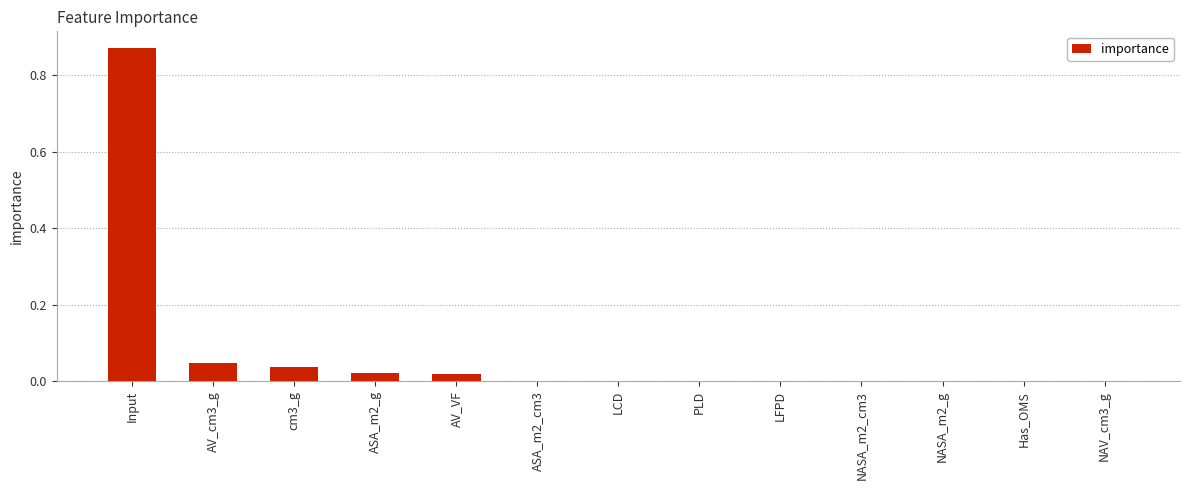

Which has a higher value, Input or ASA_m2_cm3?

Input